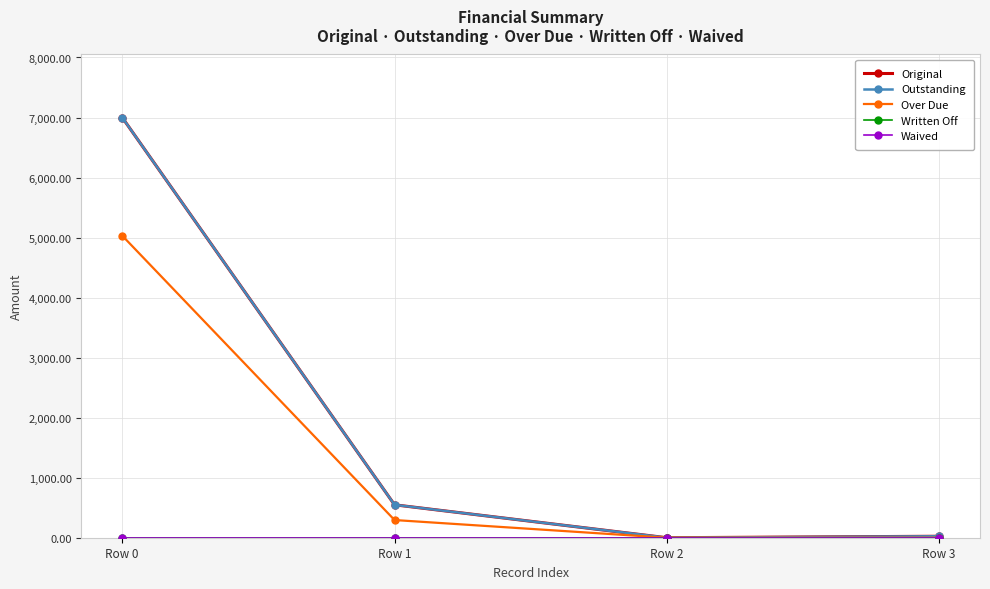

What is the sum of all Outstanding values?

7572.9